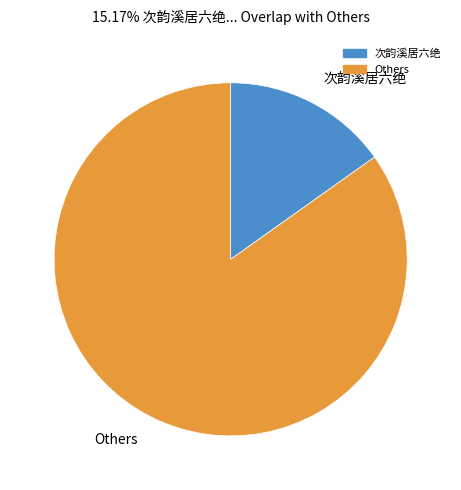

True or false: 次韵溪居六绝 accounts for 21% of the total.

False